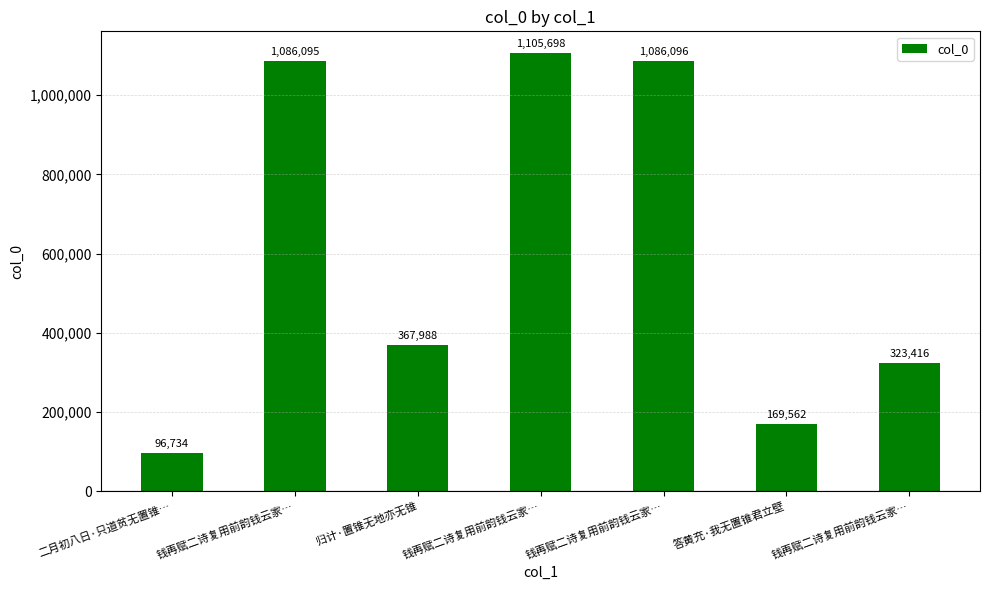

Does the chart contain any negative values?

No